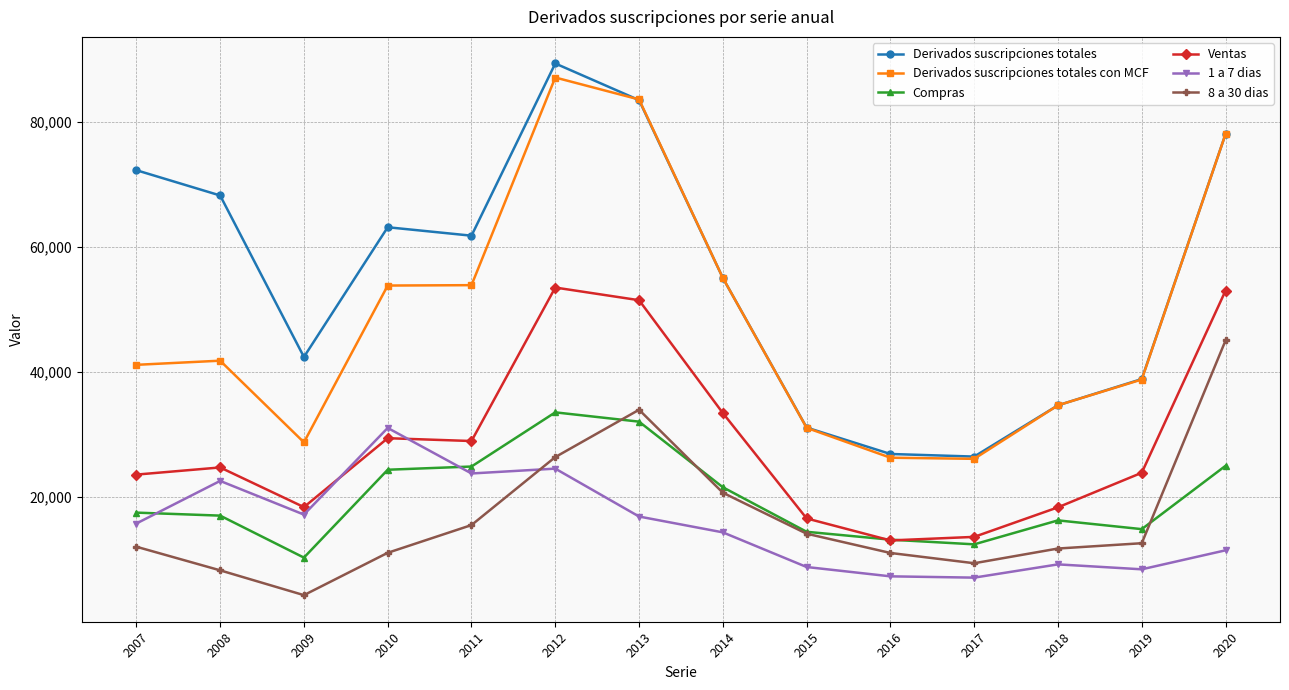

List the series in order of their peak value, highest first.

Derivados suscripciones totales, Derivados suscripciones totales con MCF, Ventas, 8 a 30 dias, Compras, 1 a 7 dias